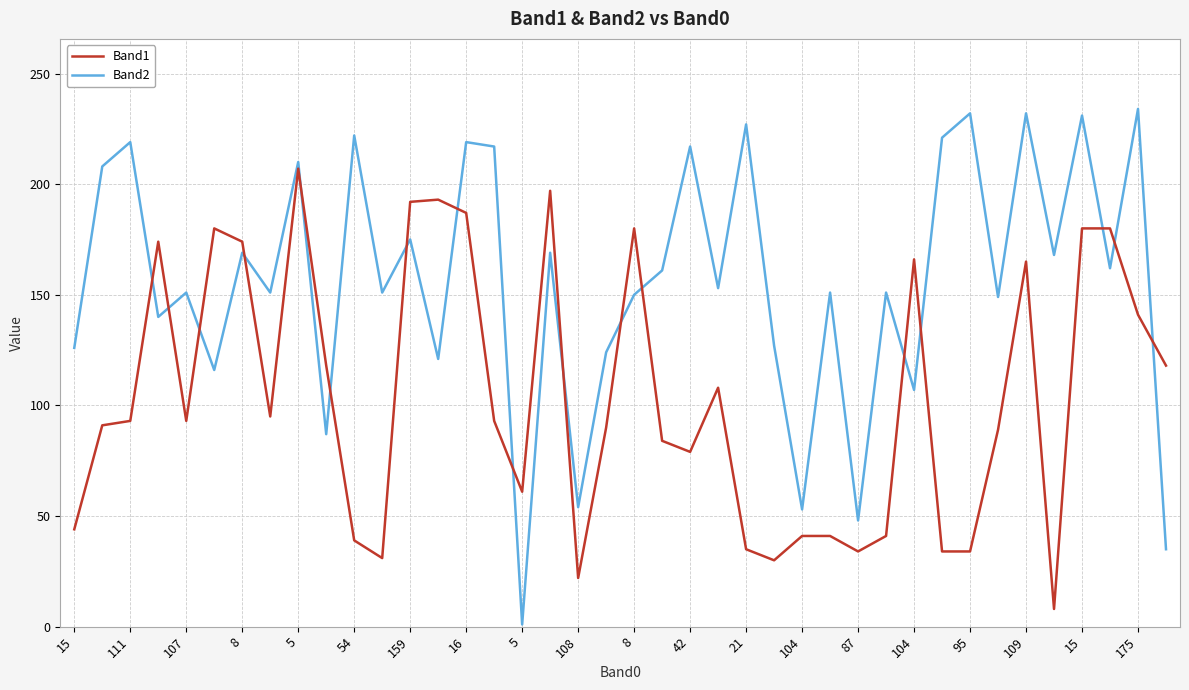

List the series in order of their peak value, lowest first.

Band1, Band2